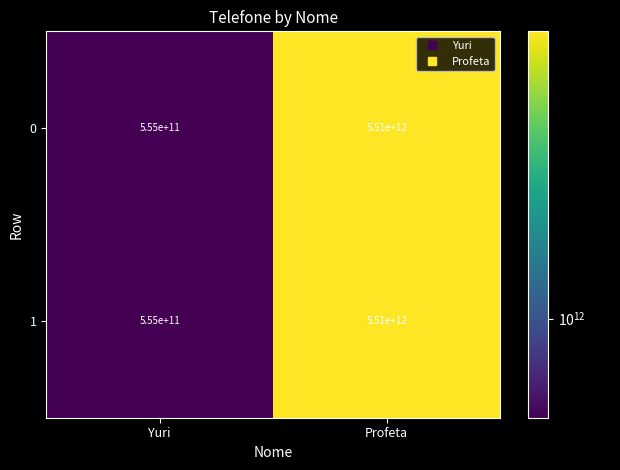

Is it true that 1 equals 555000000000 at Yuri?

True